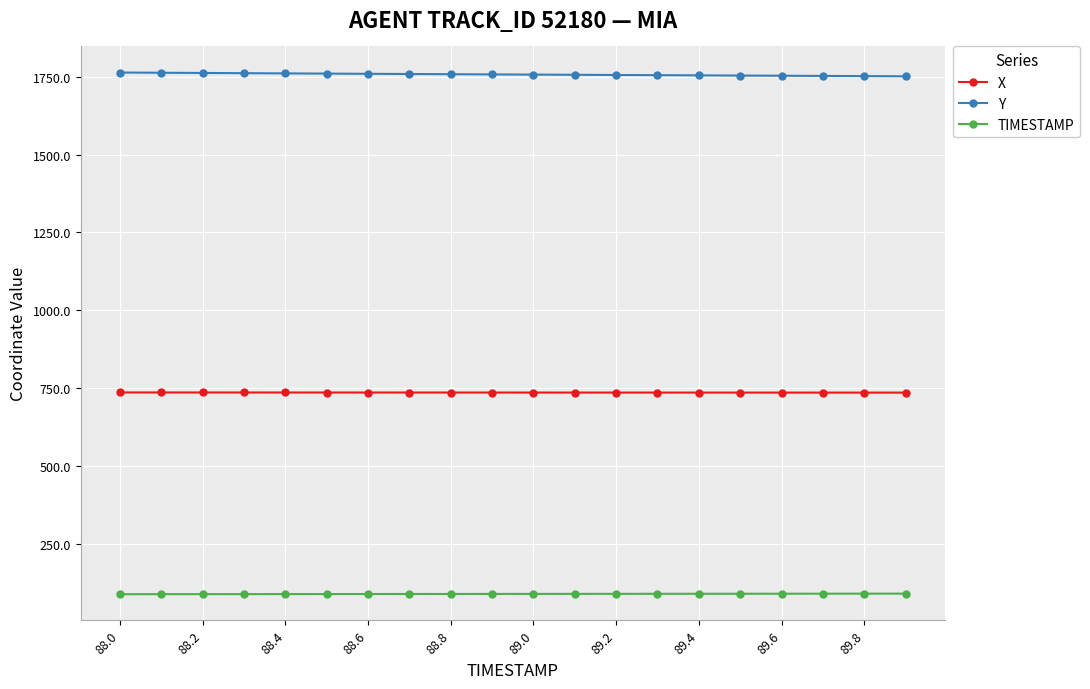

True or false: TIMESTAMP and X cross at least once.

False